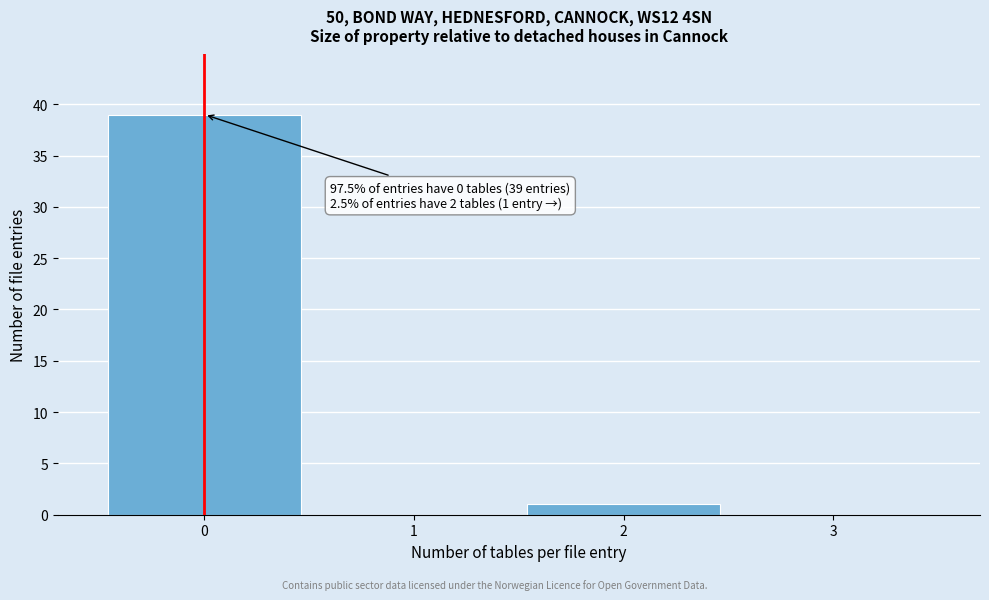

Which range on the x-axis has the tallest bar?

-0.5 to 0.5